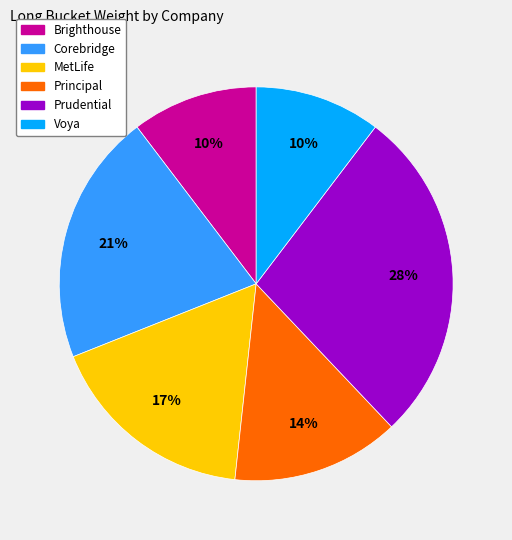

To the nearest percent, what percentage of the pie is Principal?

14%